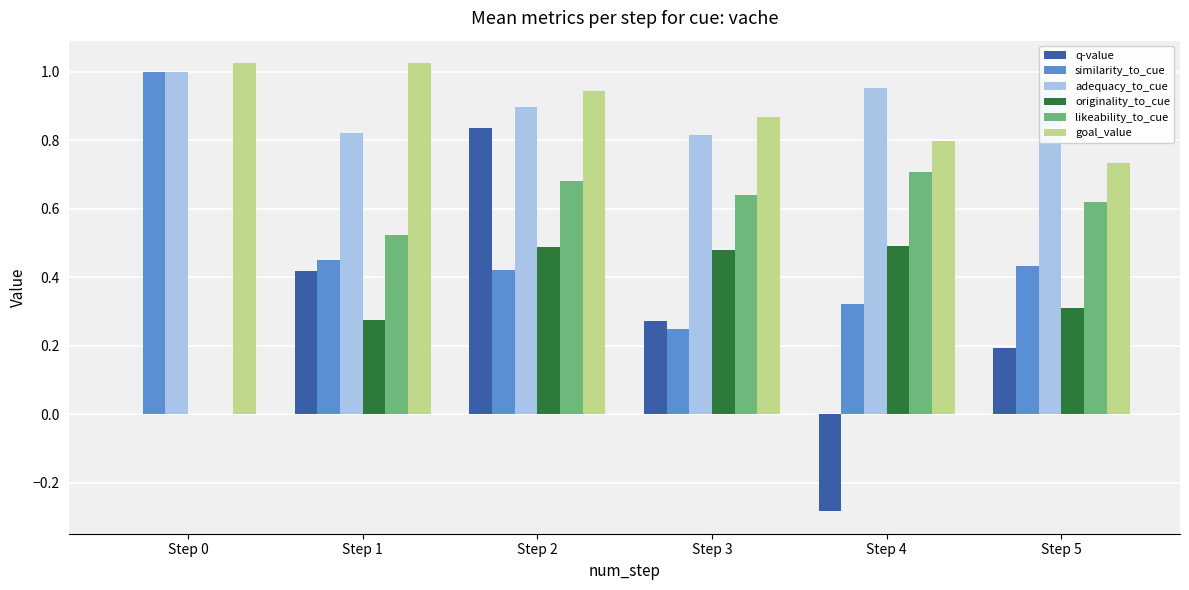

What is the sum of the goal_value values at Step 0 and Step 5?

1.8